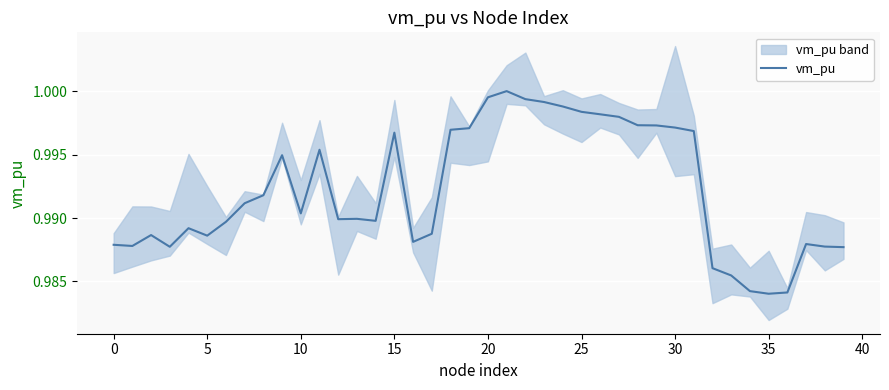

What is the sum of the values at 12 and 37?

2.0